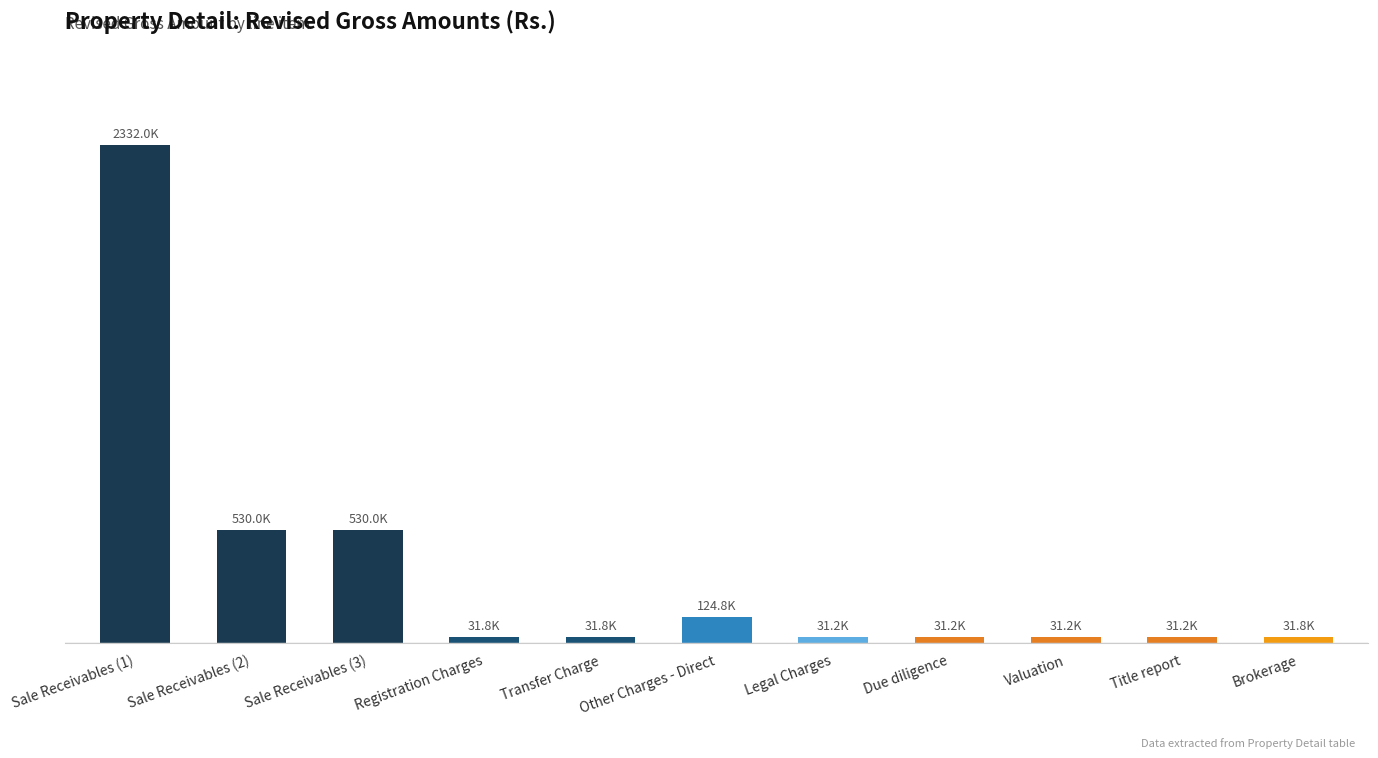

Are the bars horizontal?

No